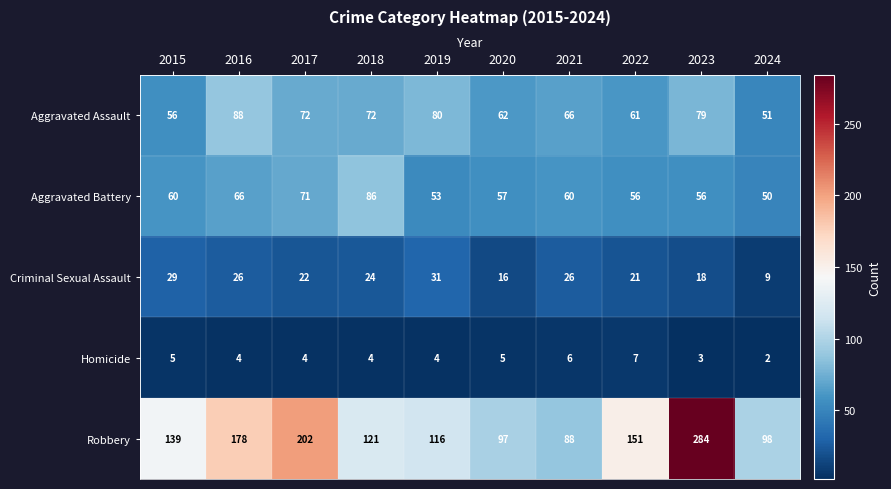

Which series has the widest spread of values?

Robbery